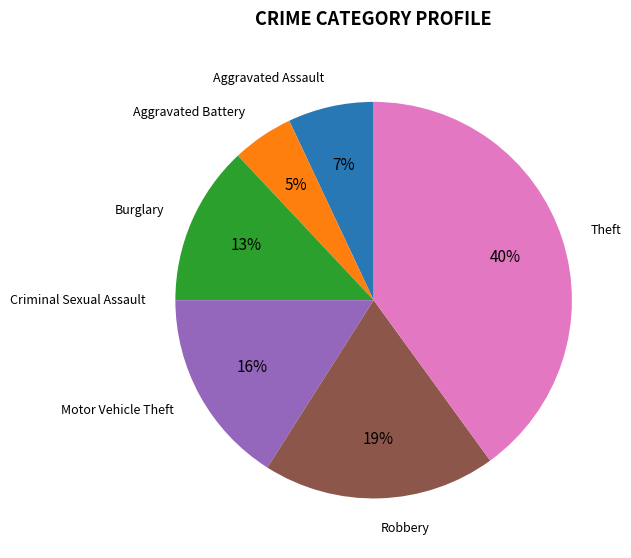

What percentage is the Aggravated Assault slice, to the nearest percent?

7%